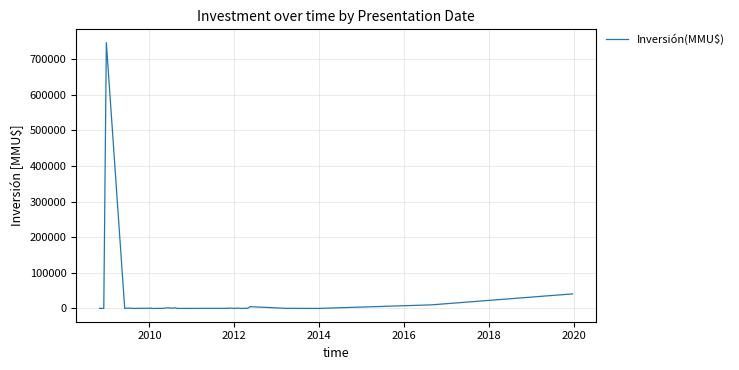

What is the maximum value shown in the chart?

746318